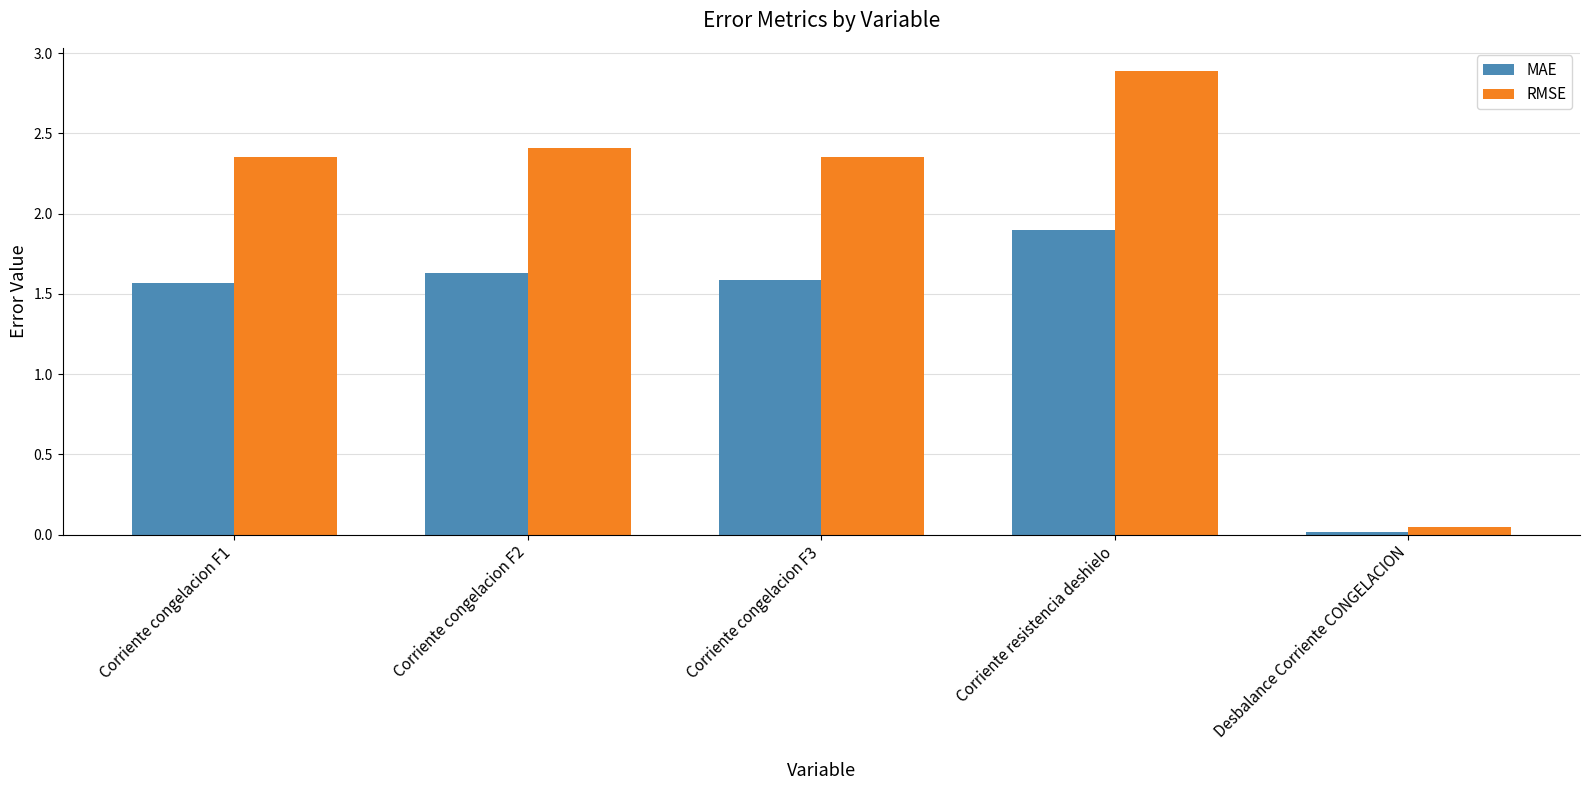

What is the label of the 4th bar from the left?

Corriente resistencia deshielo